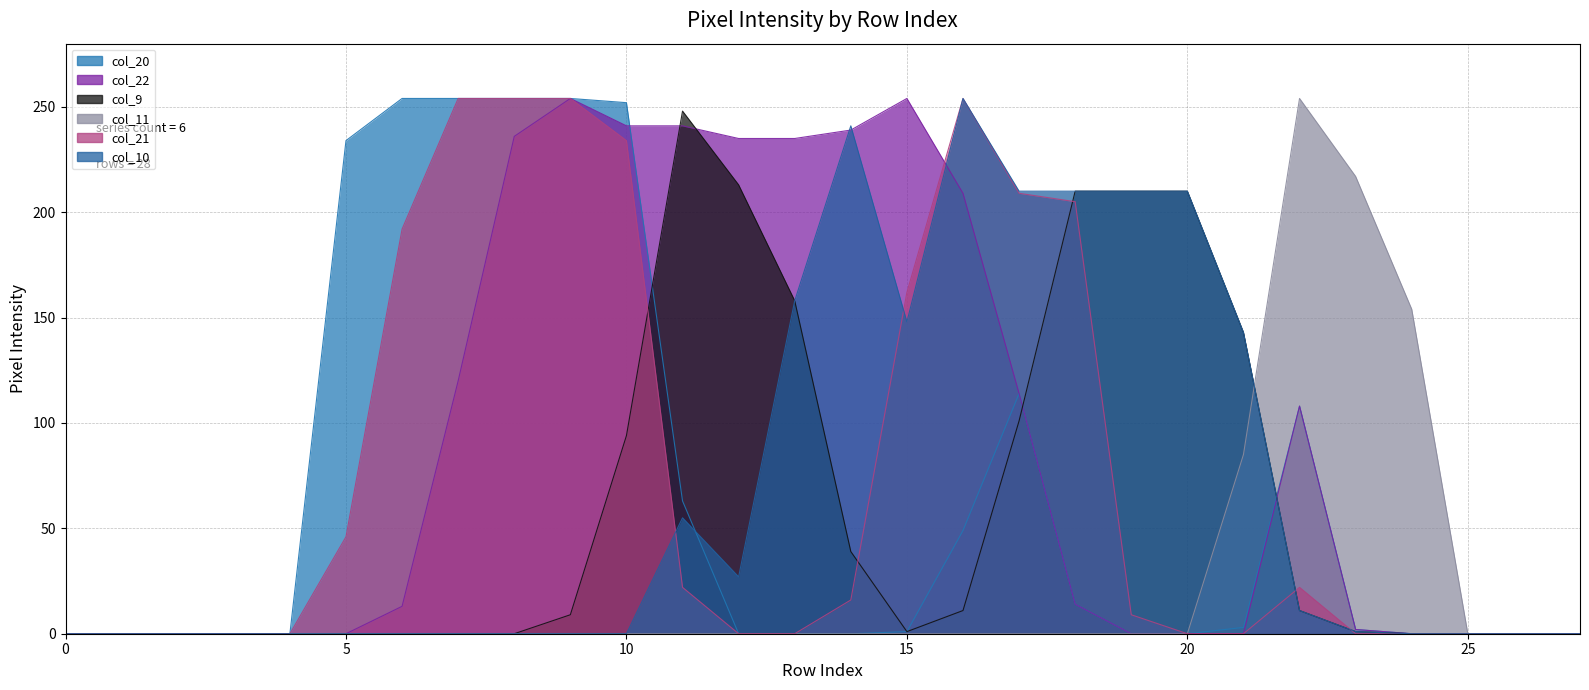

Is the value of col_21 at 22 greater than the value of col_11 at 24?

No